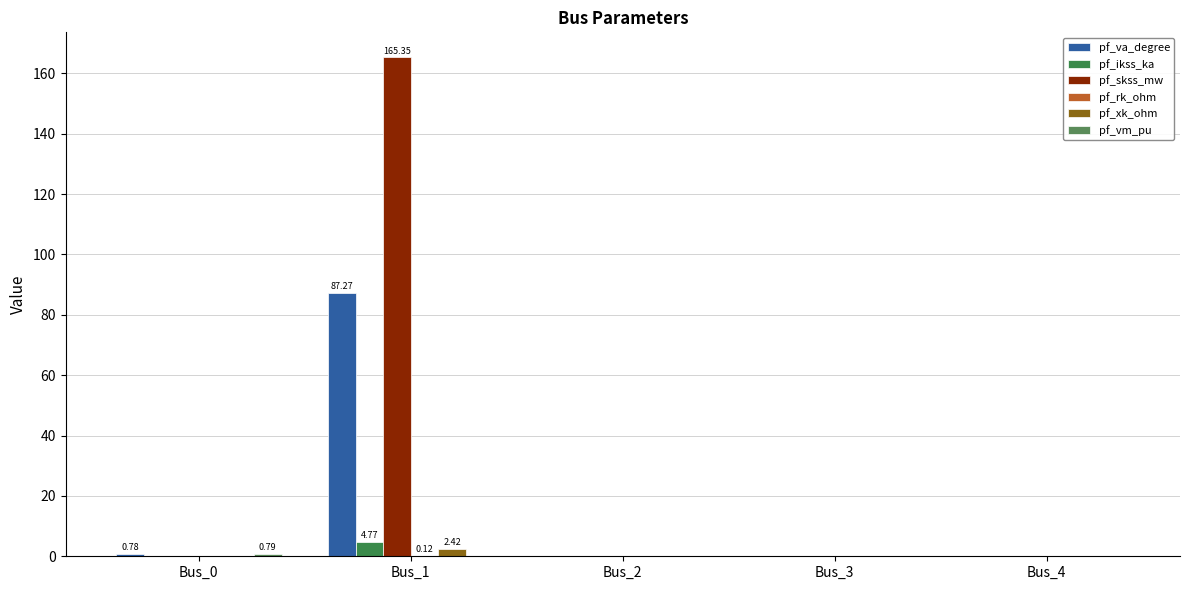

How many distinct data groups are displayed?

6